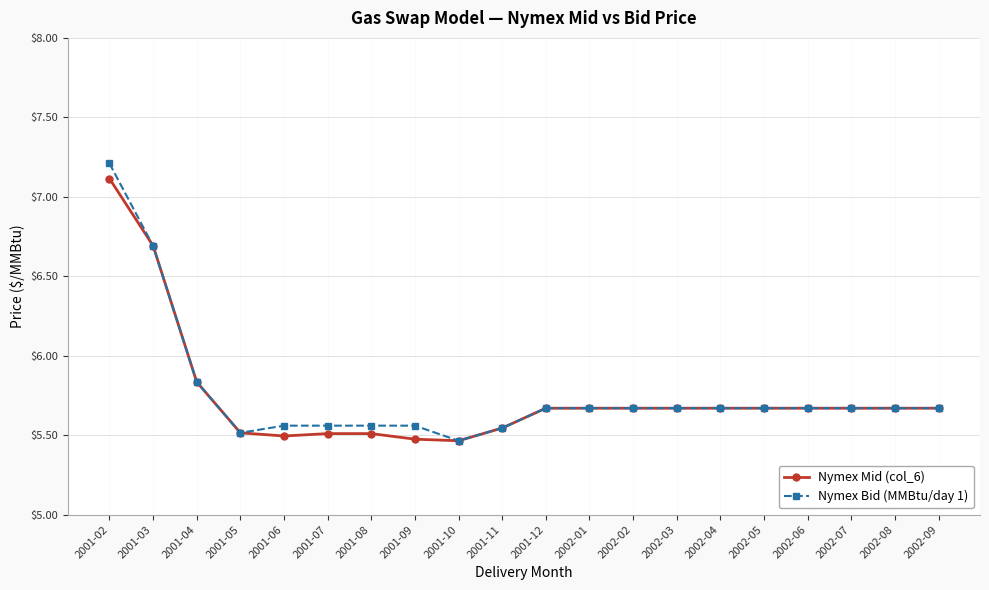

List the series in order of their peak value, lowest first.

Nymex Mid (col_6), Nymex Bid (MMBtu/day 1)